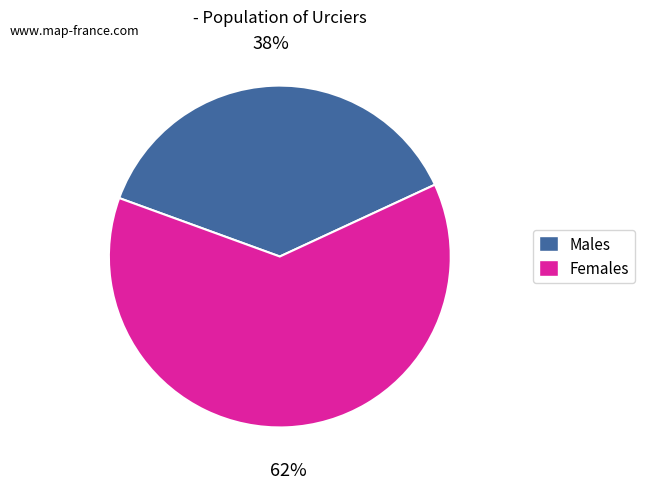

To the nearest percent, what is the average slice percentage?

50%